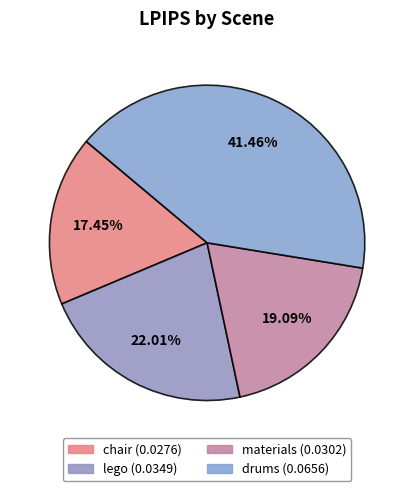

Count the number of slices in the pie.

4